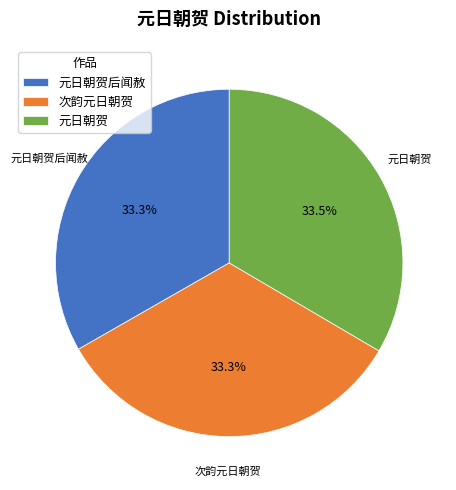

What is the ratio of the value at 元日朝贺后闻赦 to the value at 次韵元日朝贺?

1.0